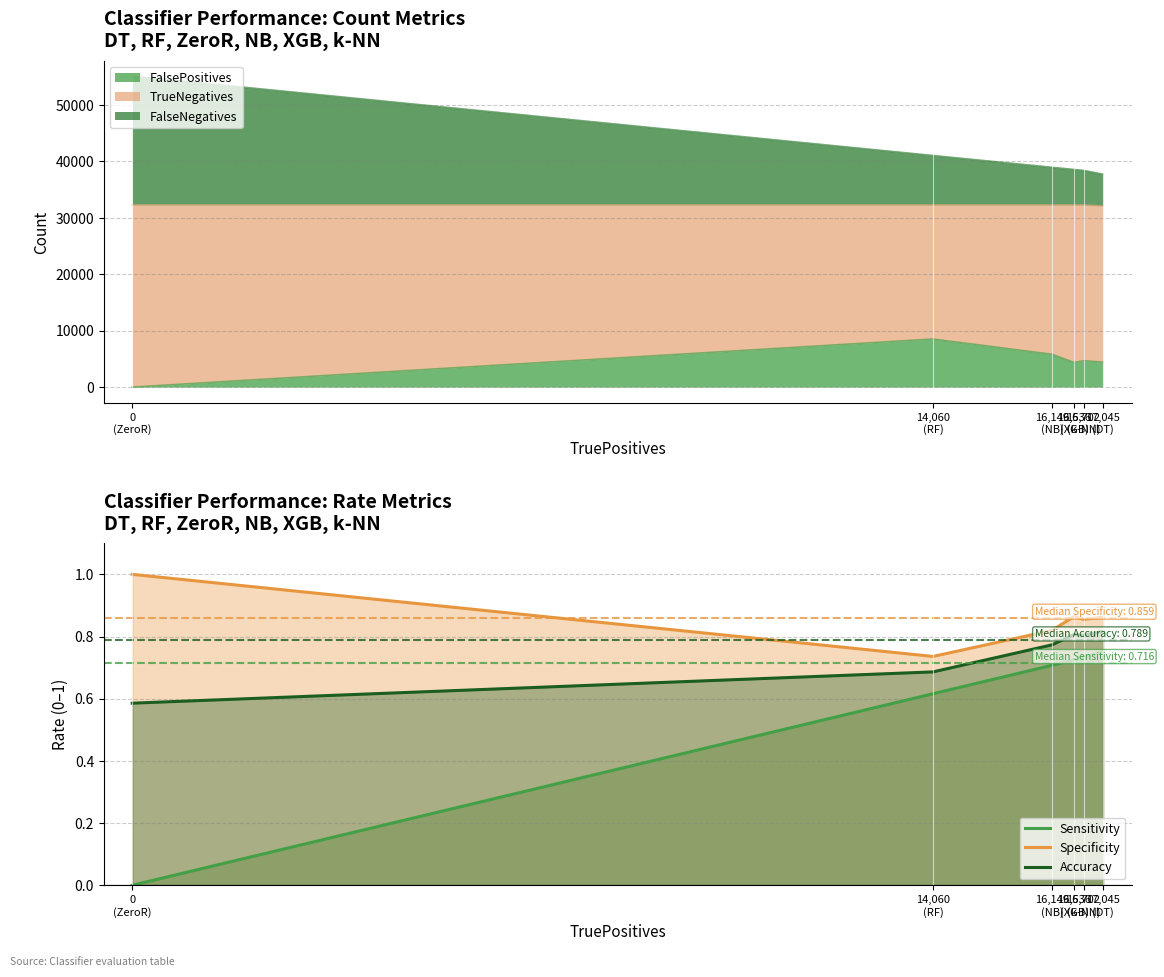

What position from the left is 16,536
(XGB)?

4